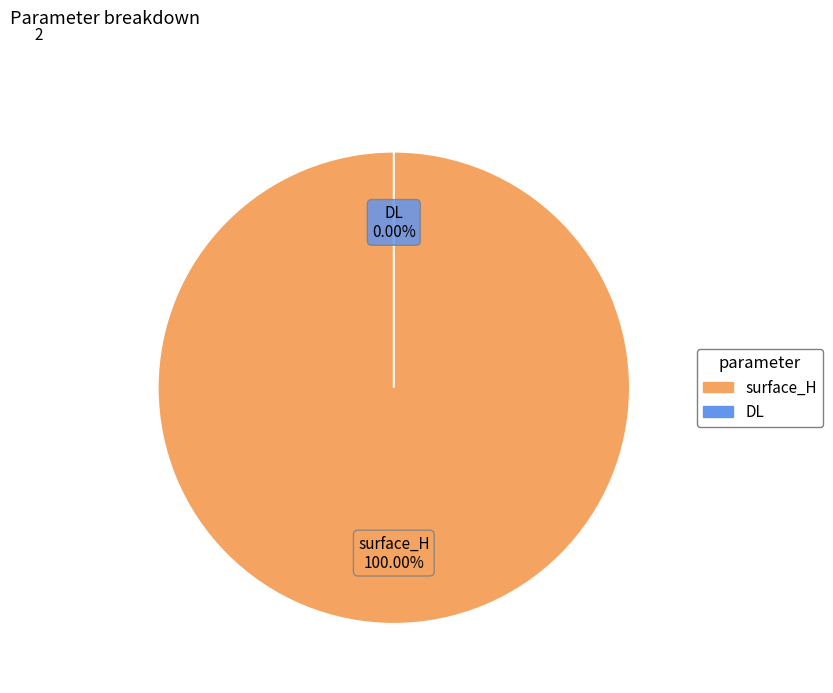

Combined, do DL and surface_H account for over 50%?

Yes